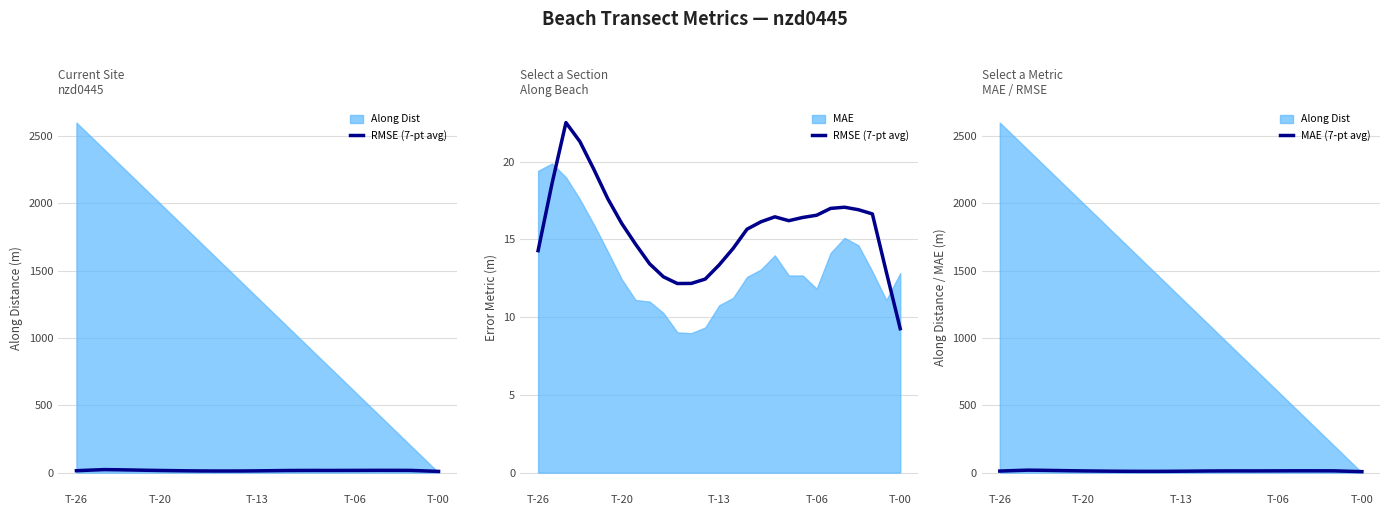

At T-20, list the series in order from smallest to largest.

MAE (7-pt avg), RMSE (7-pt avg)